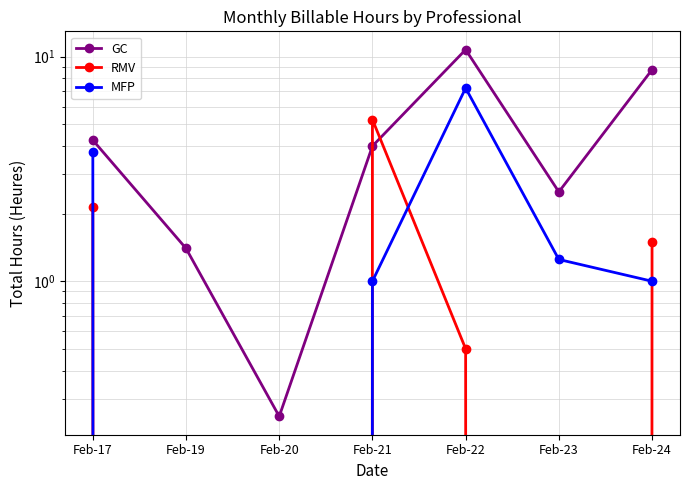

Is it true that GC equals 2.5 at Feb-23?

True